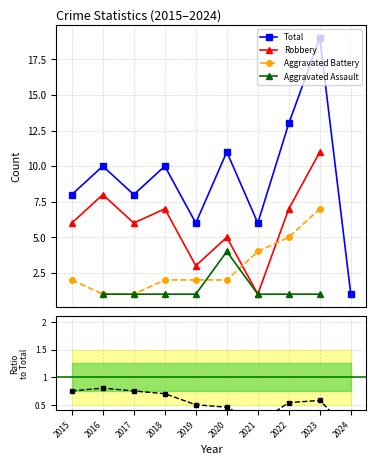

What value does the Total series have at 2023?

19.0